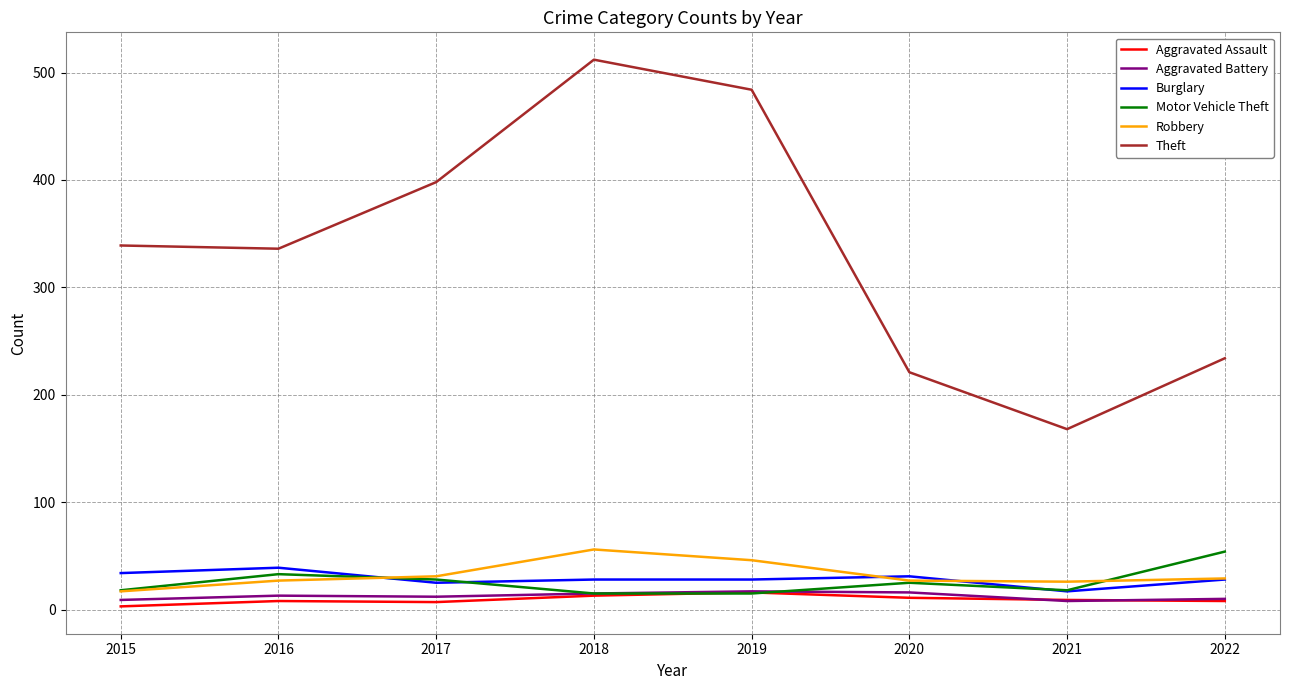

In Robbery, how many points are higher than both neighbors (excluding endpoints)?

1